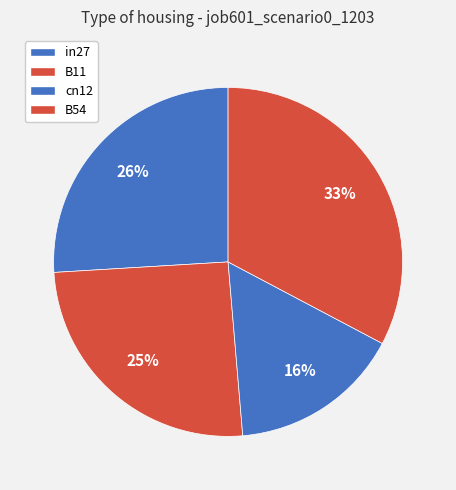

Count the number of slices in the pie.

4